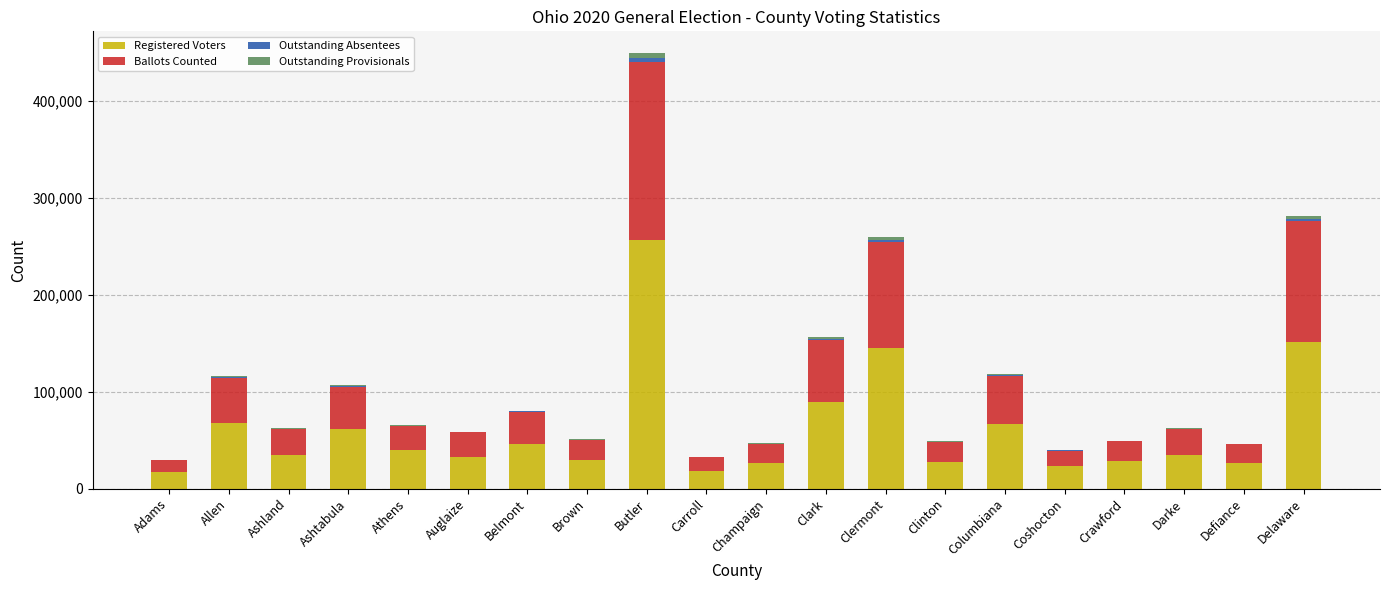

At which category is the sum across all series the highest?

Butler